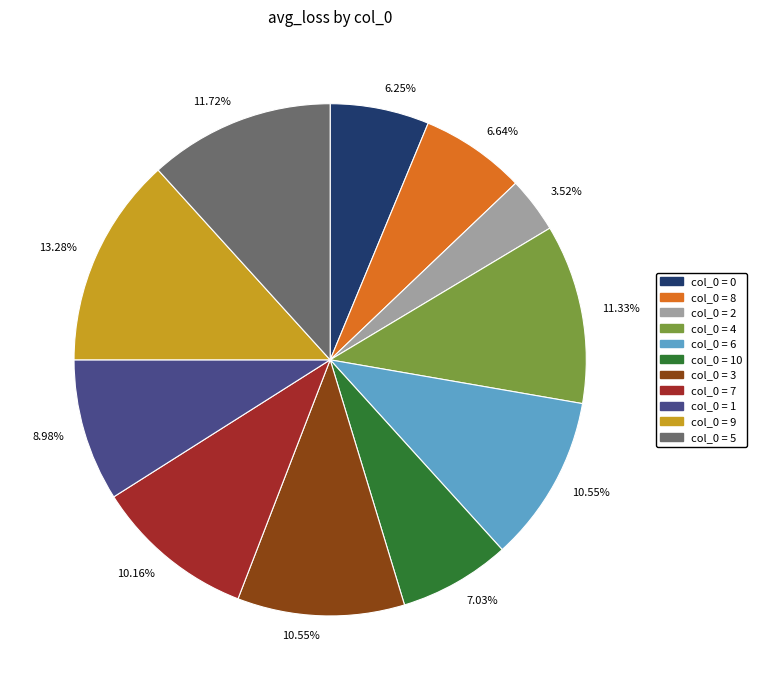

Is there any slice that represents more than half of the pie?

No